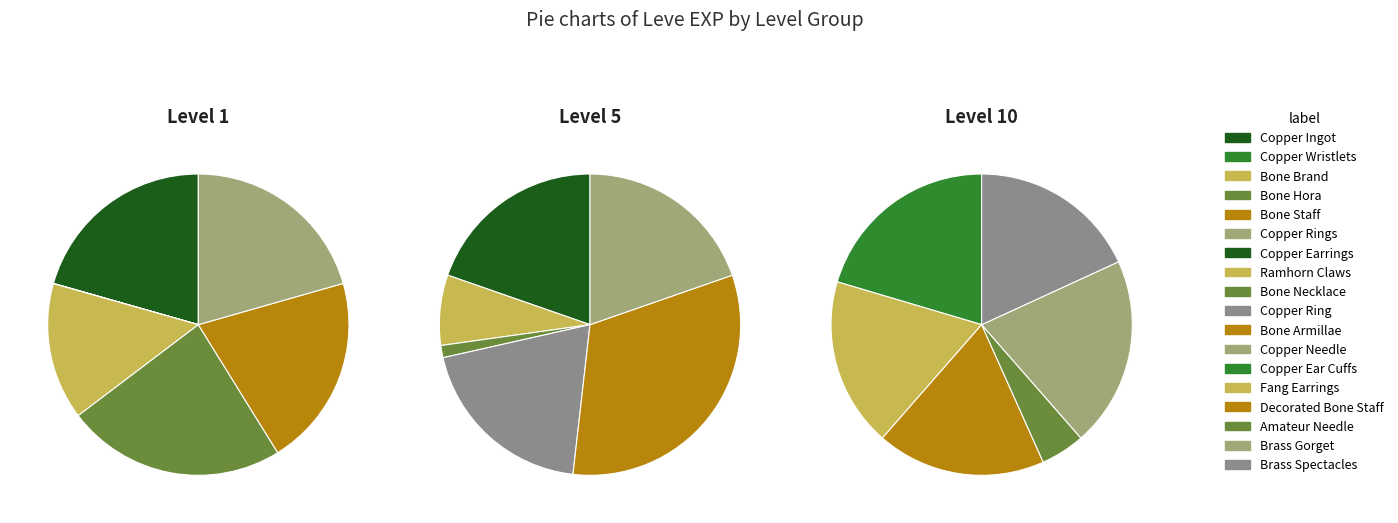

Does Copper Ring represent more than half of the total?

No